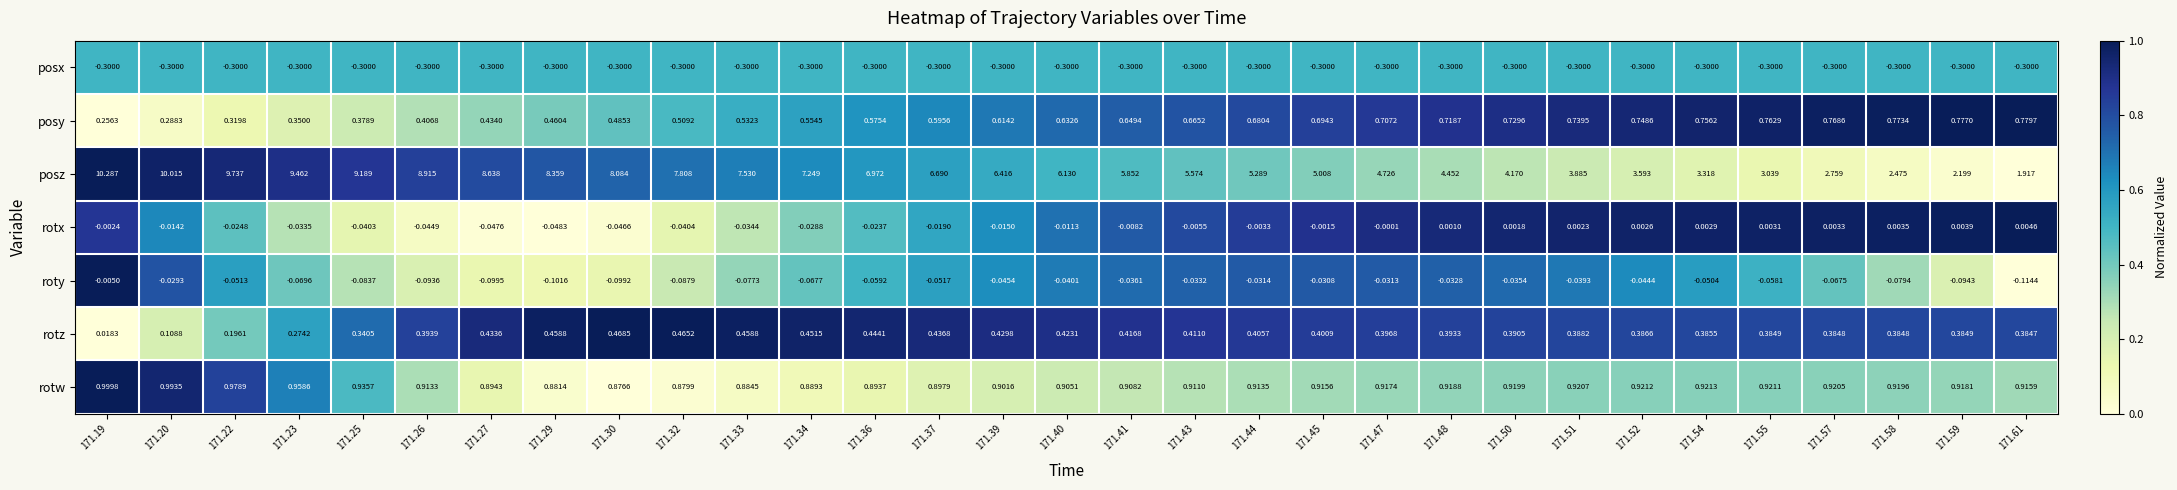

What is the total value across all series at 171.45?

6.7